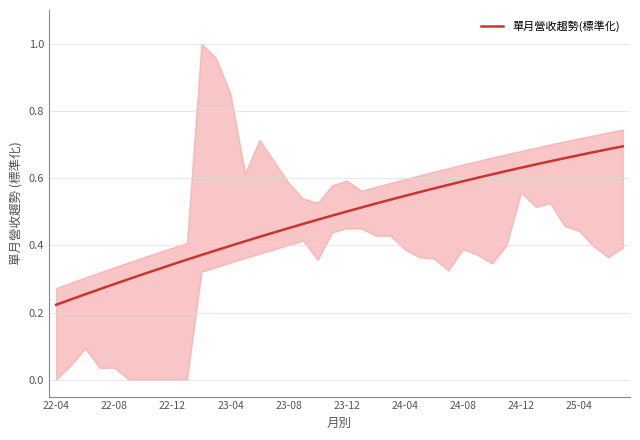

True or false: the data has more than 0 interior local peaks.

False